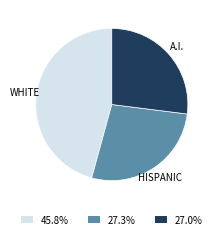

Is the sum of HISPANIC and WHITE greater than half?

Yes